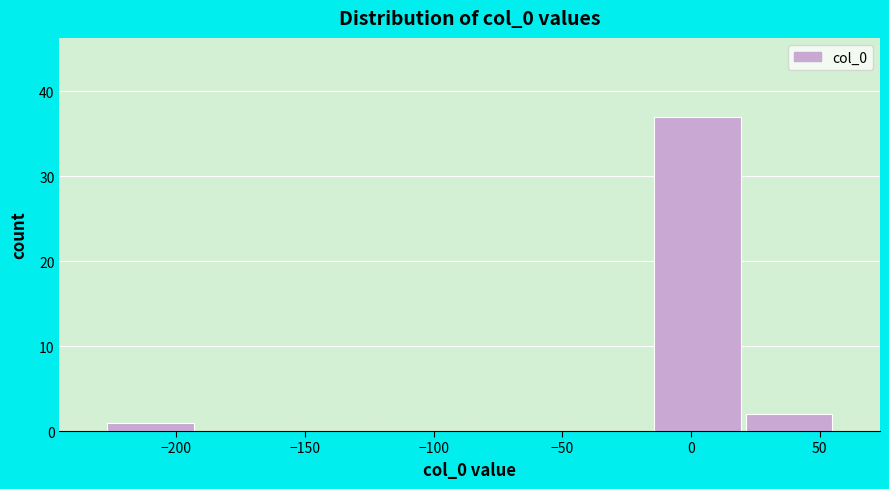

Reading left to right, transcribe this chart: for each bar, give the range it covers on the x-axis and its height. Neither the bar edges nor the heights are printed on the chart, so give them approximately, as read against the axes.

-230 to -190: 1
-190 to -155: 0
-155 to -120: 0
-120 to -85: 0
-85 to -50: 0
-50 to -15: 0
-15 to 20: 37
20 to 55: 2